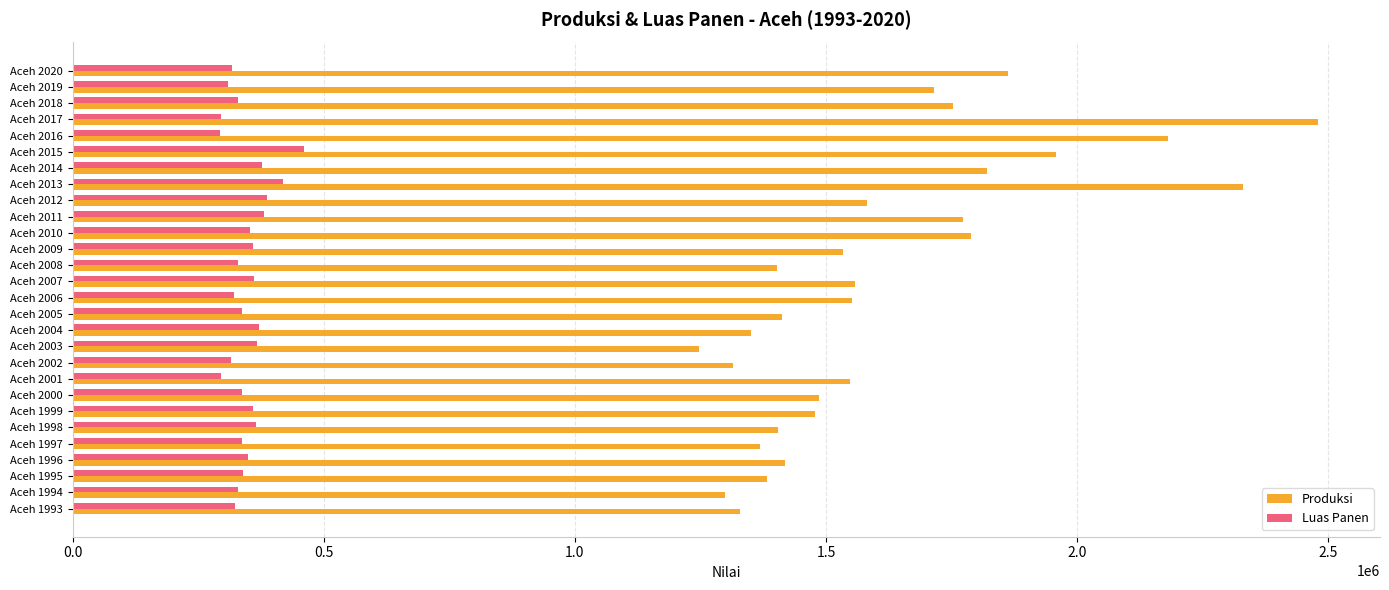

What is the sum of the Produksi values at Aceh 2003 and Aceh 2002?

2560779.0